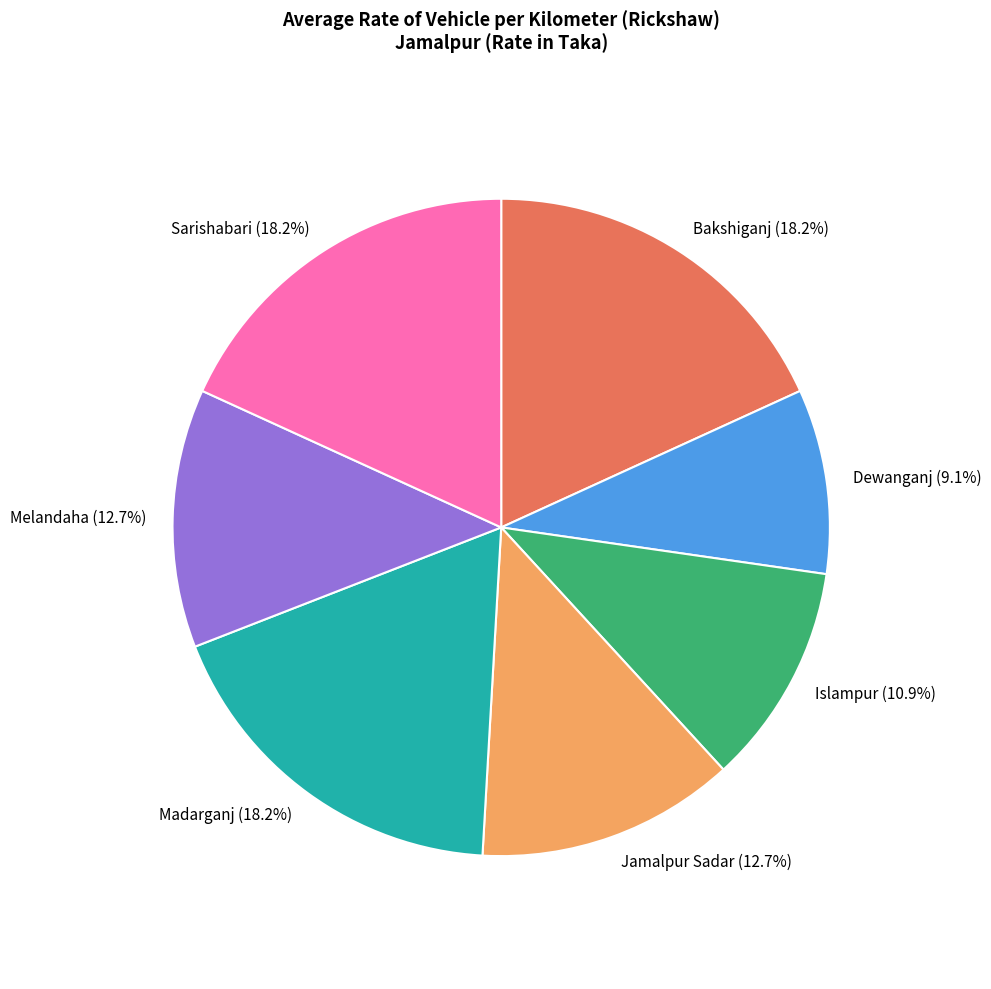

Approximately how many times larger is the value at Bakshiganj compared to Jamalpur Sadar?

1.4